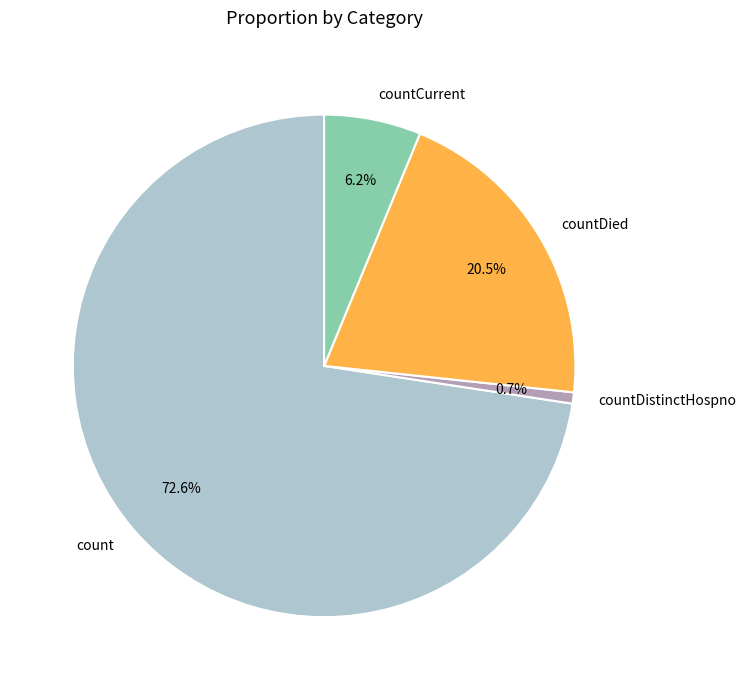

Rank the categories by value from lowest to highest.

countDistinctHospno, countCurrent, countDied, count